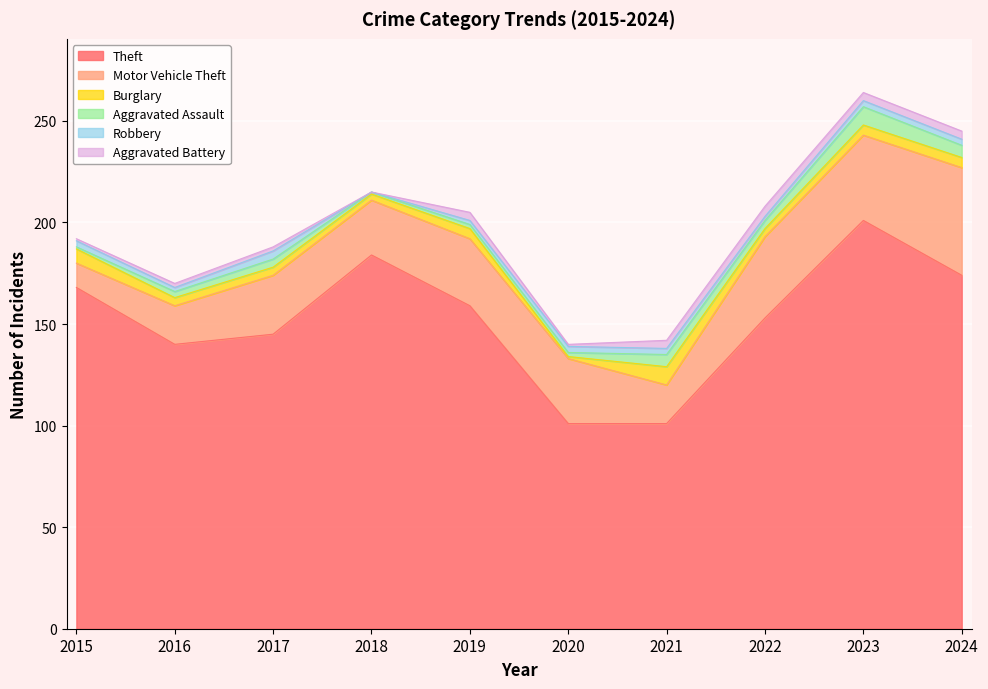

What is the value of the Theft point at the 3rd from the left?

145